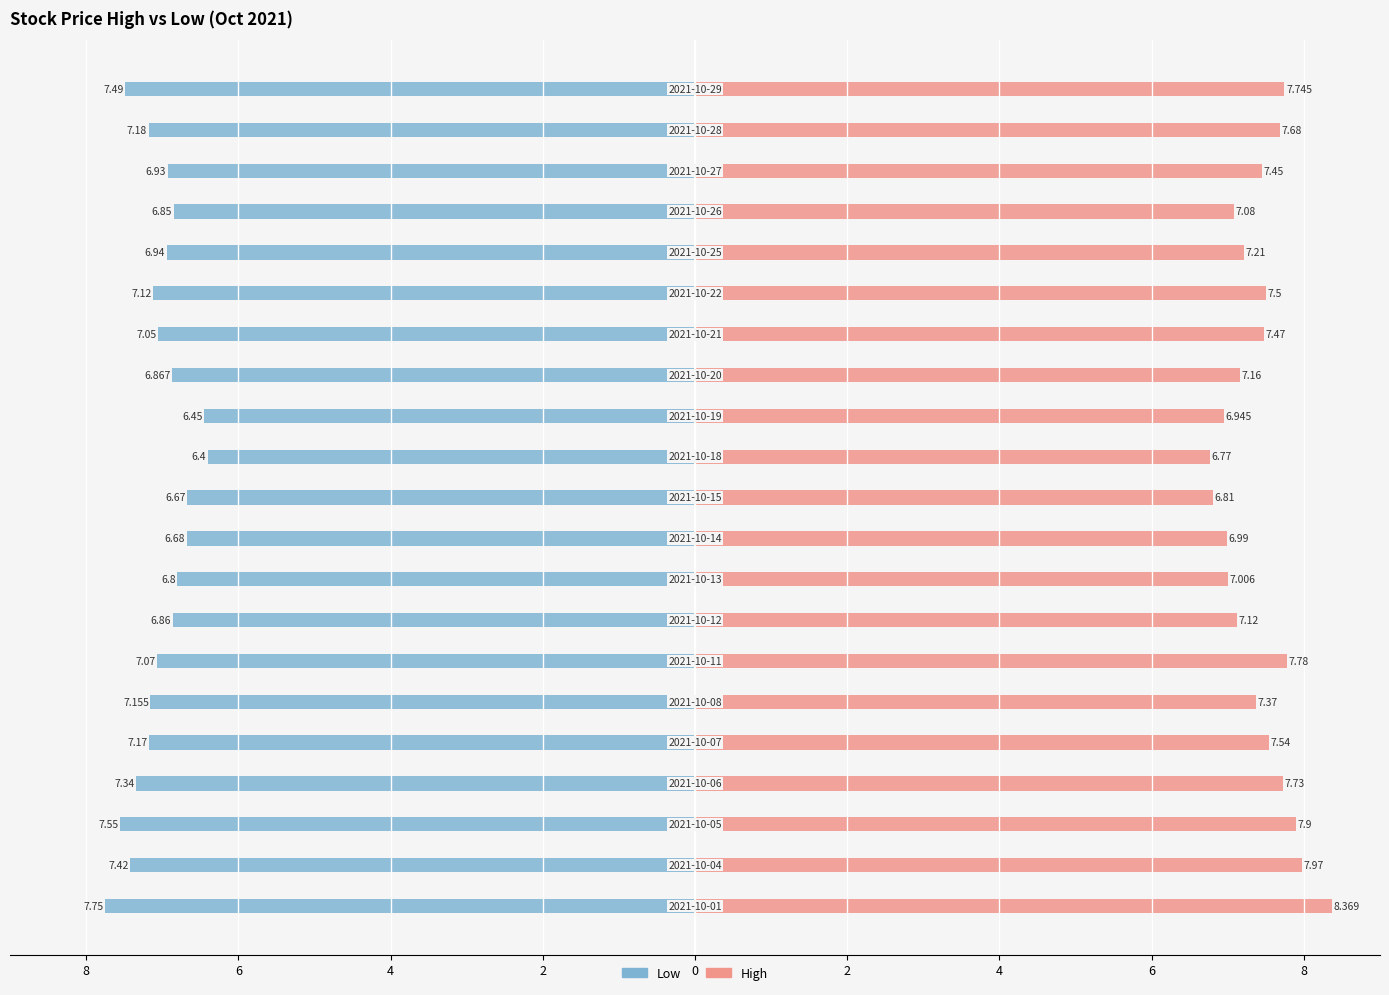

Is the value of High at 10 greater than the value of Low at 11?

Yes